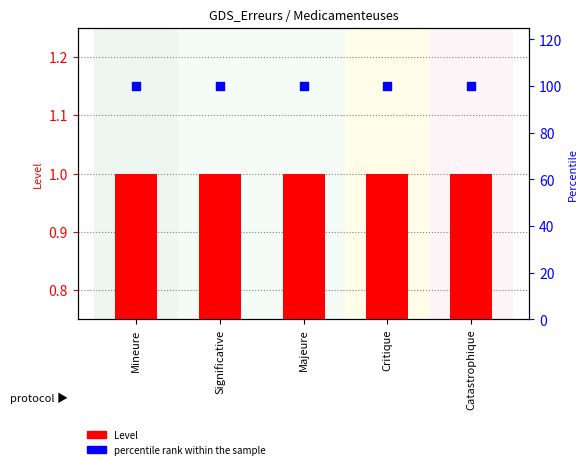

Is the value of percentile rank within the sample at Significative greater than the value of Level at Majeure?

Yes